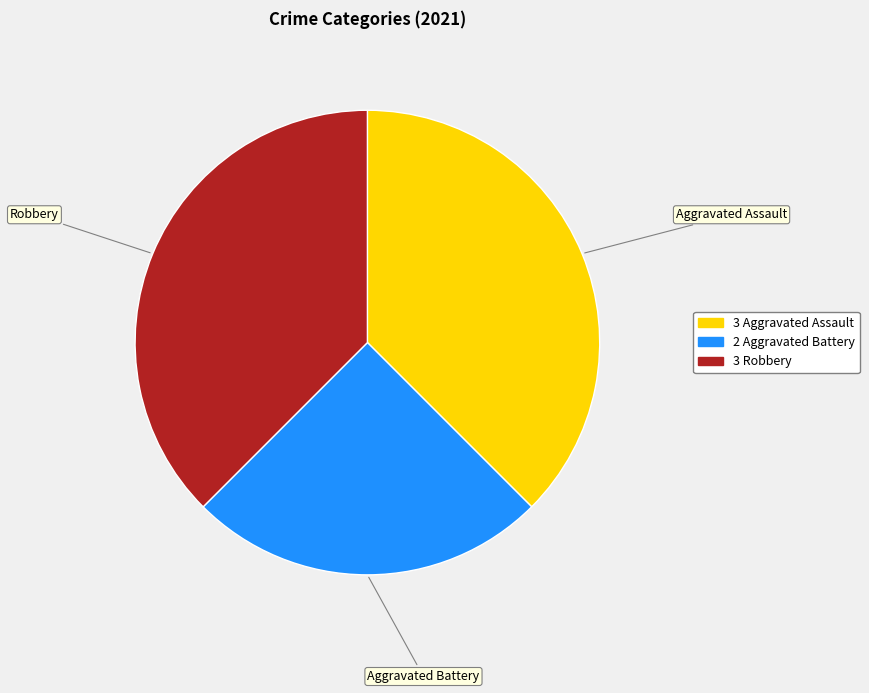

Is there a majority slice in this chart?

No